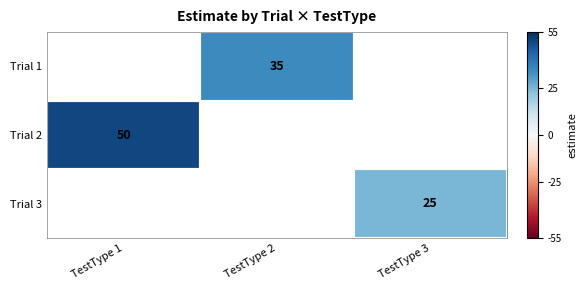

How many data points does each series have?

3